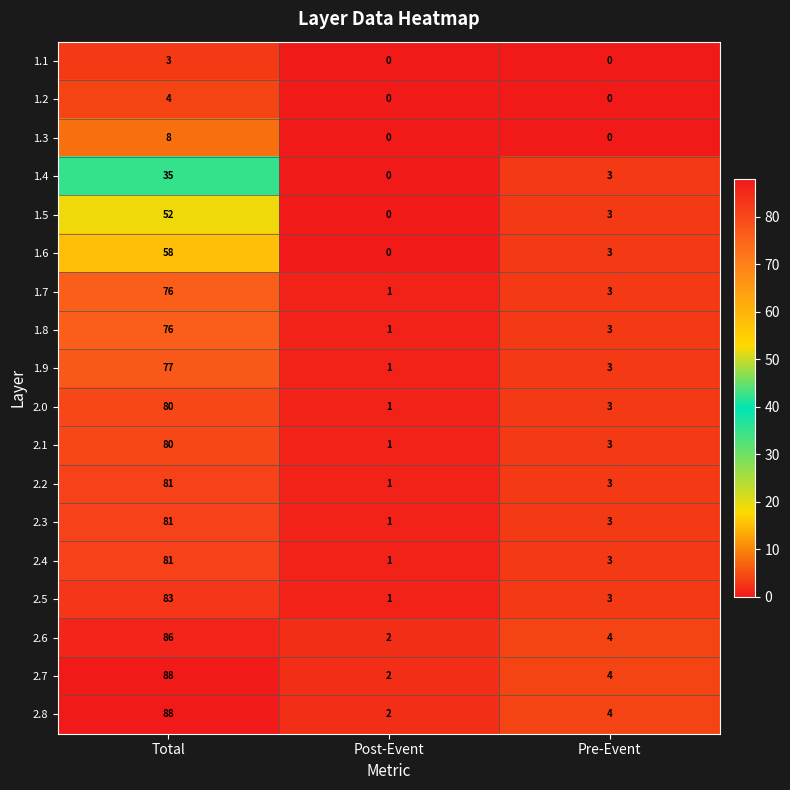

The value of 2.3 at Pre-Event is 3. True or false?

True